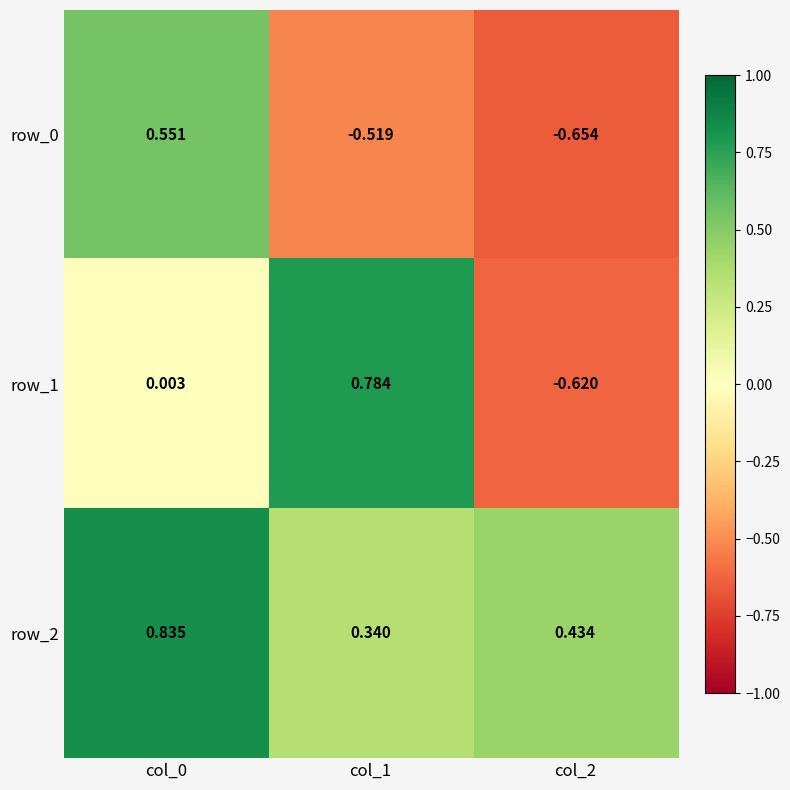

Is the value of row_0 at col_0 greater than the value of row_2 at col_2?

Yes